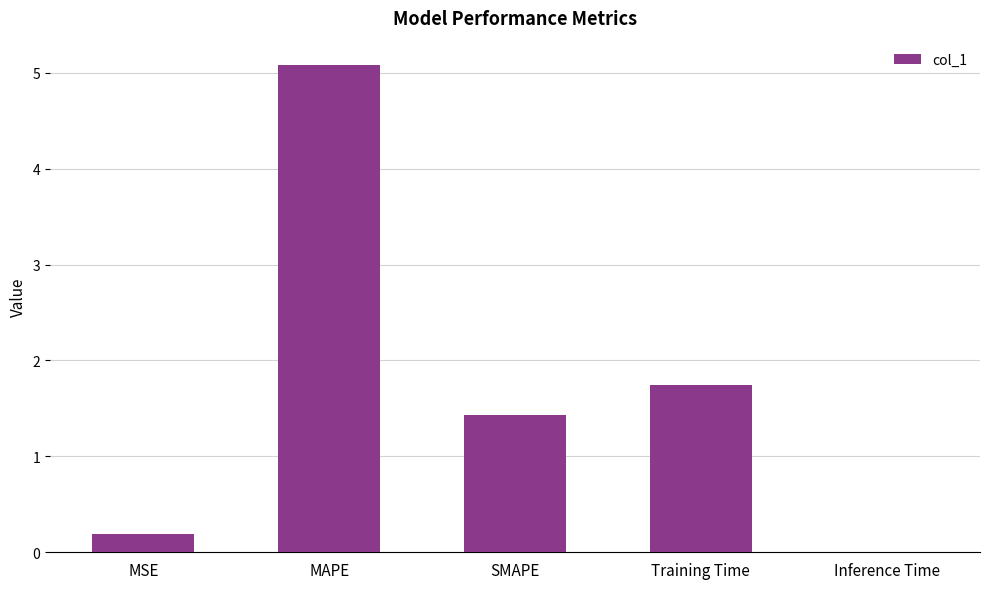

Which category has the highest value across all series?

MAPE